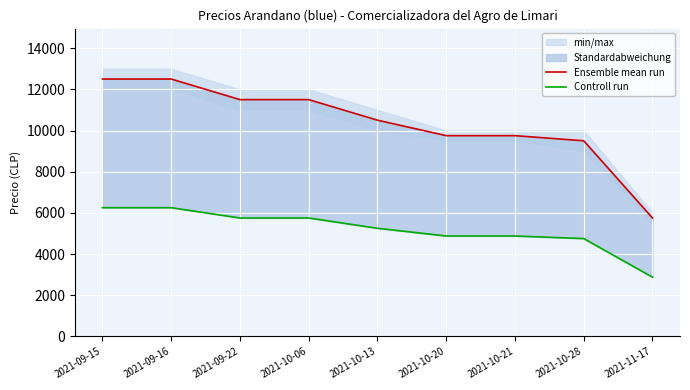

What is the label of the 9th point from the left?

2021-11-17